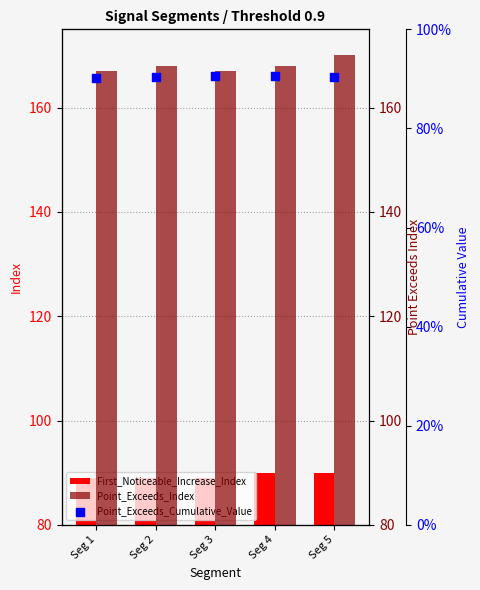

What are all the series names shown in the legend?

First_Noticeable_Increase_Index, Point_Exceeds_Index, Point_Exceeds_Cumulative_Value